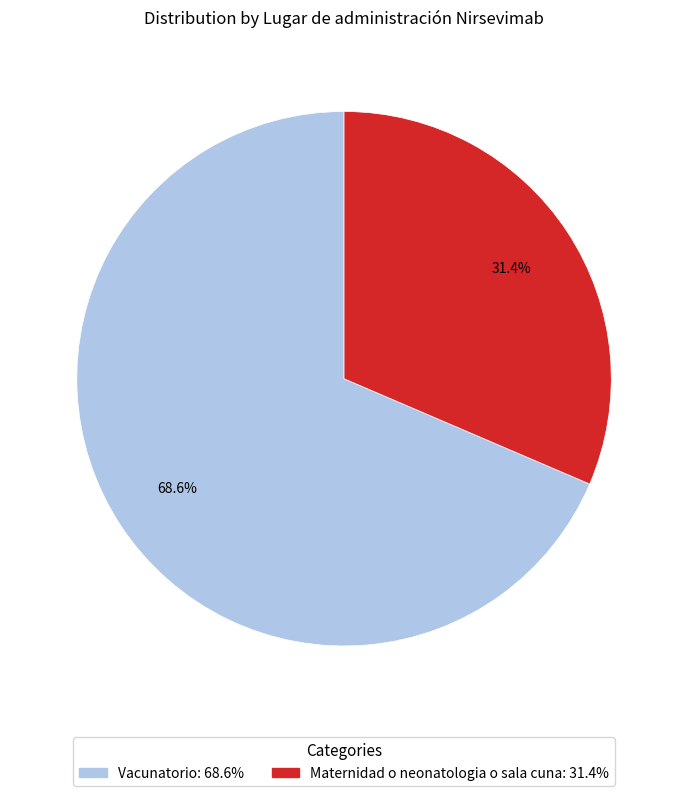

What is the ratio of the value at Maternidad o neonatologia o sala cuna to the value at Vacunatorio?

0.5